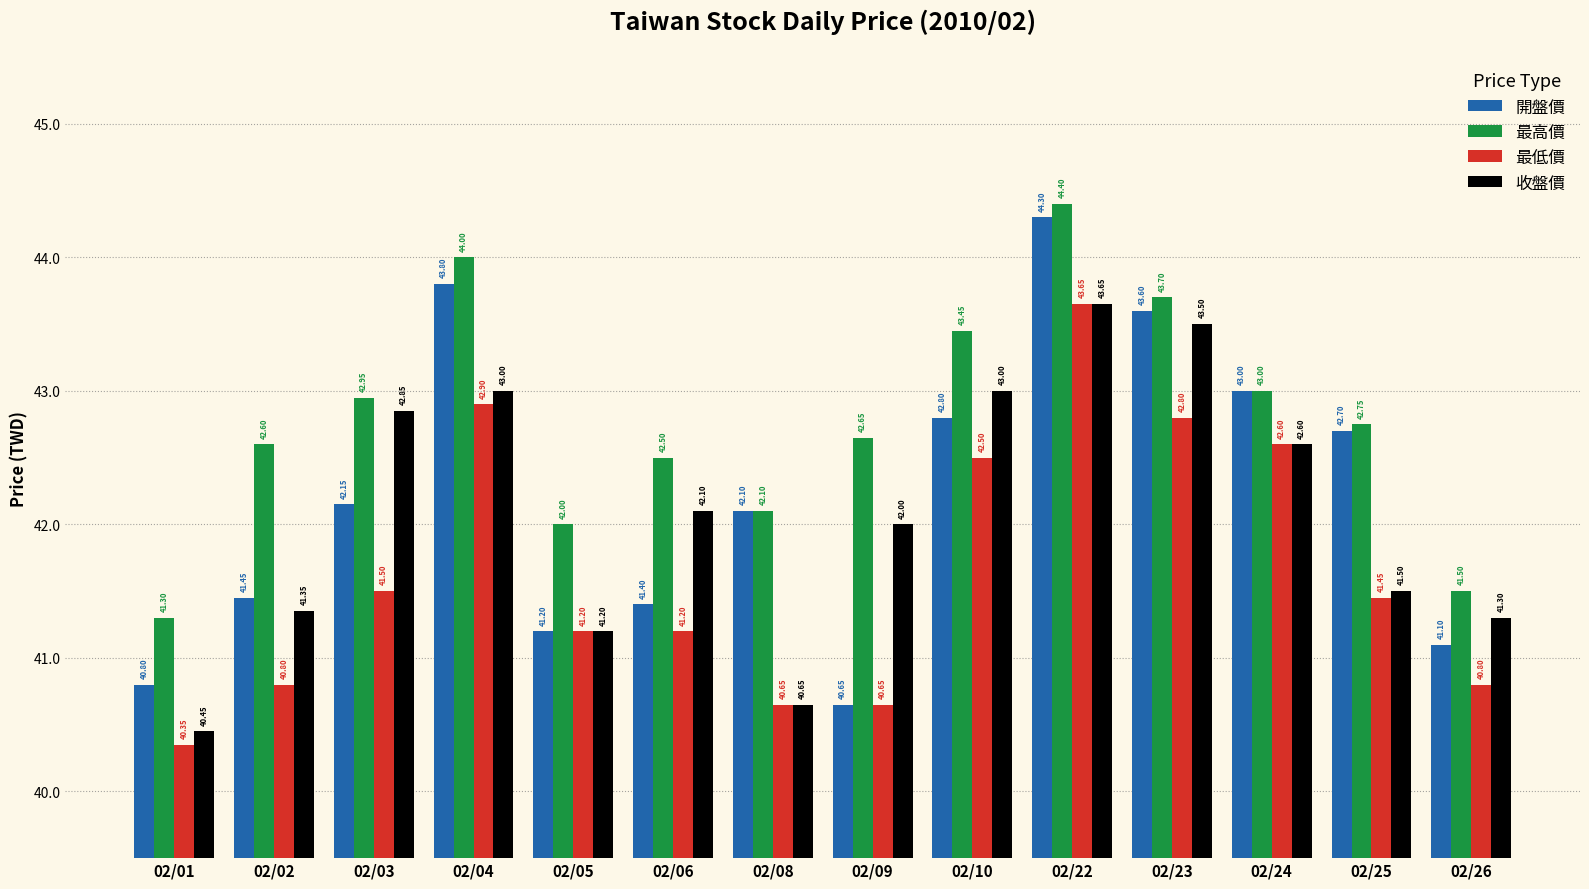

Rank the series at 02/06 from highest to lowest value.

最高價, 收盤價, 開盤價, 最低價